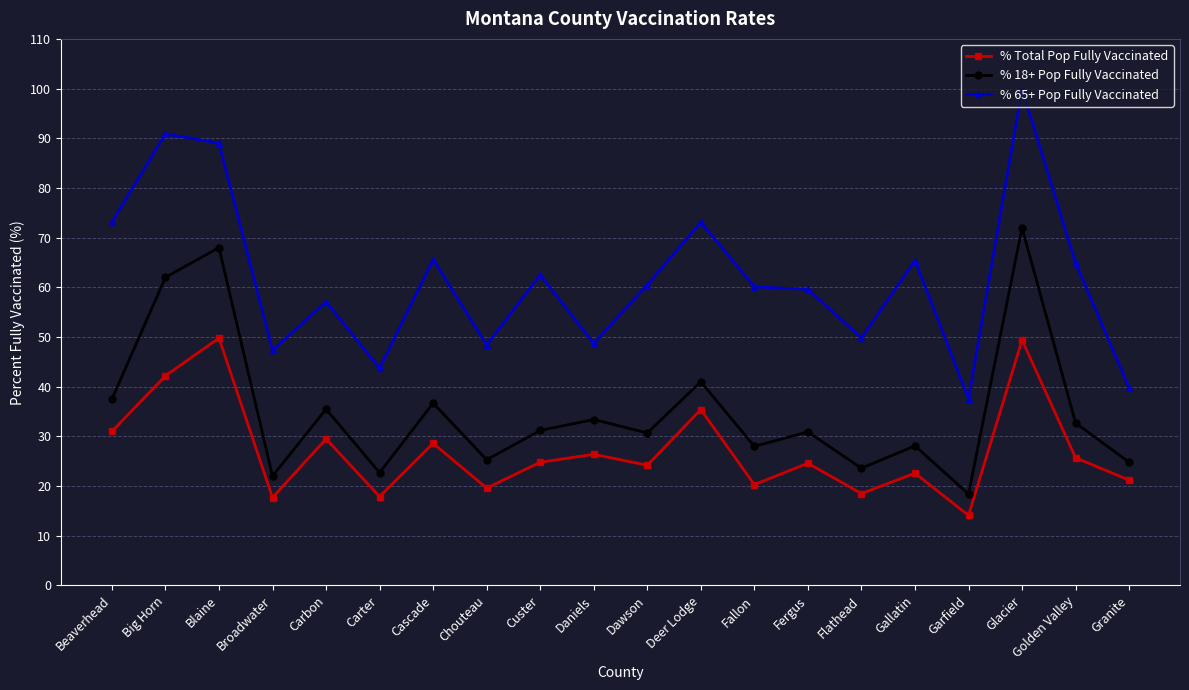

Which series has the largest range (max minus min)?

% 65+ Pop Fully Vaccinated